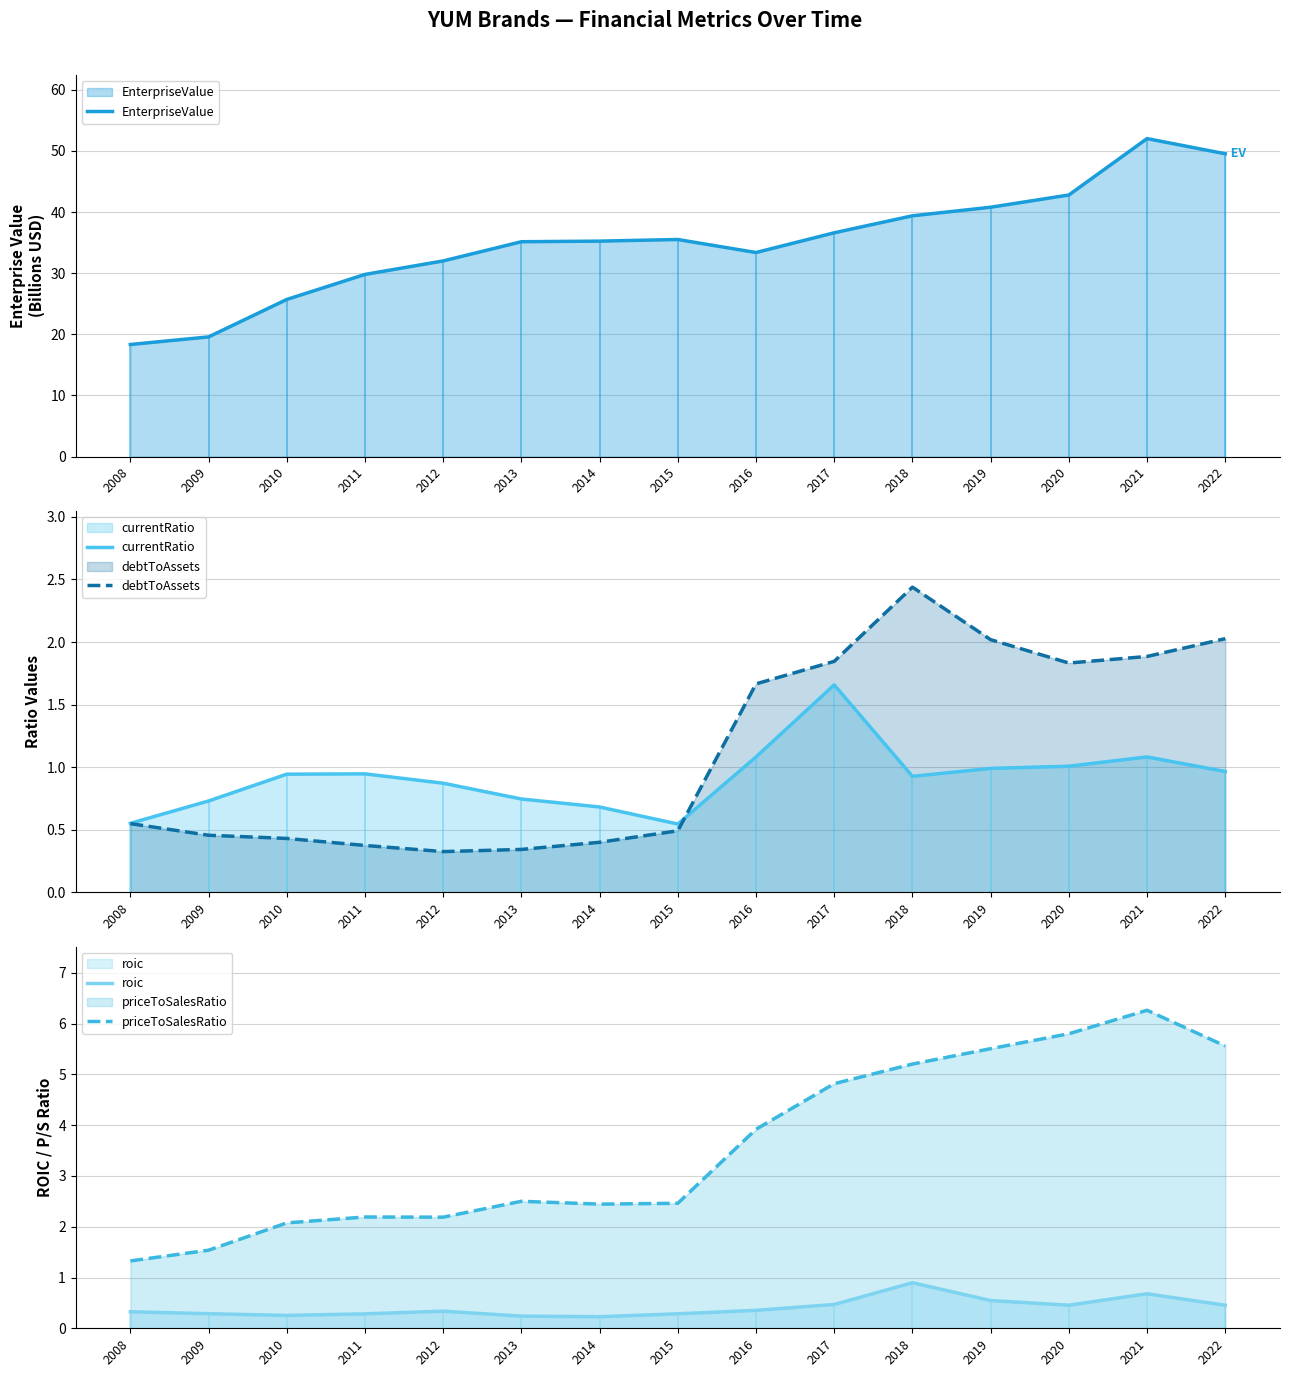

Rank the series by their maximum value, from lowest to highest.

roic, currentRatio, debtToAssets, priceToSalesRatio, EnterpriseValue